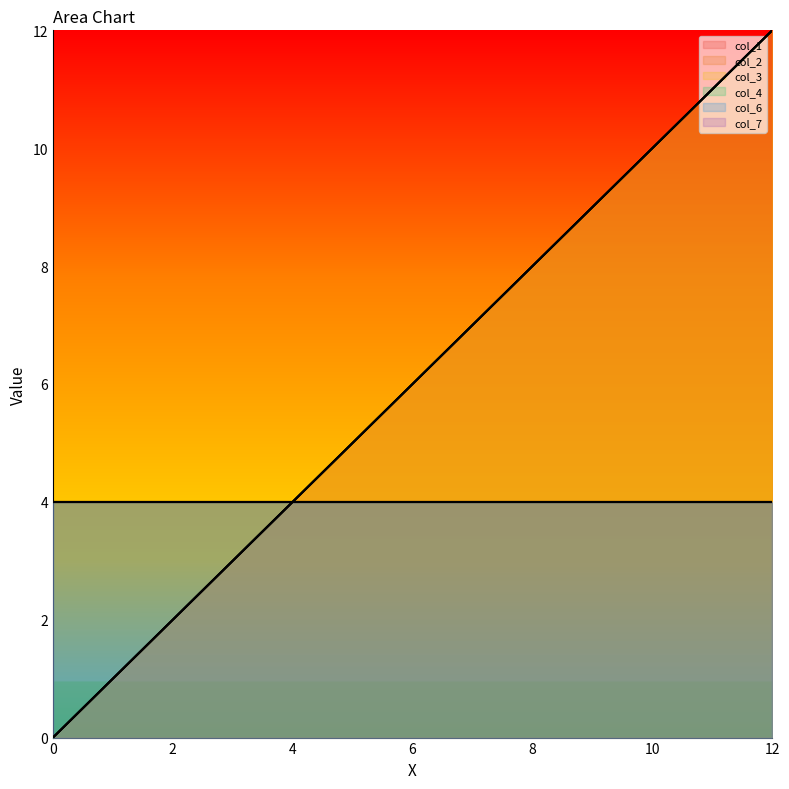

What is the greatest value displayed?

12